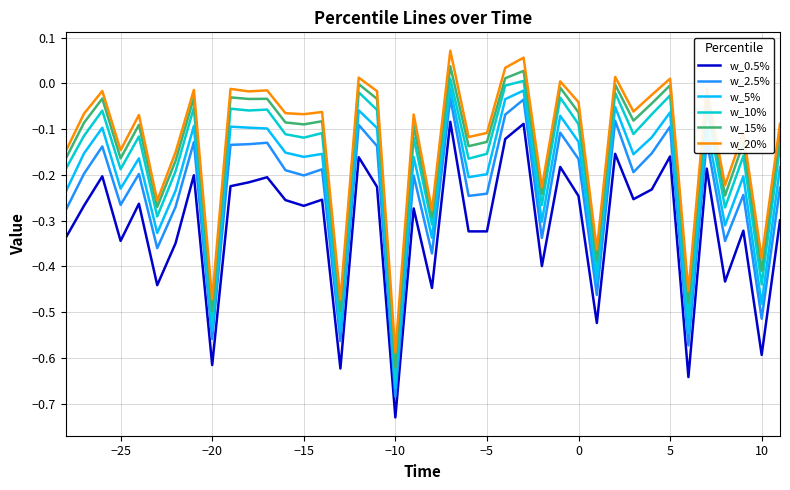

How many distinct data groups are displayed?

6